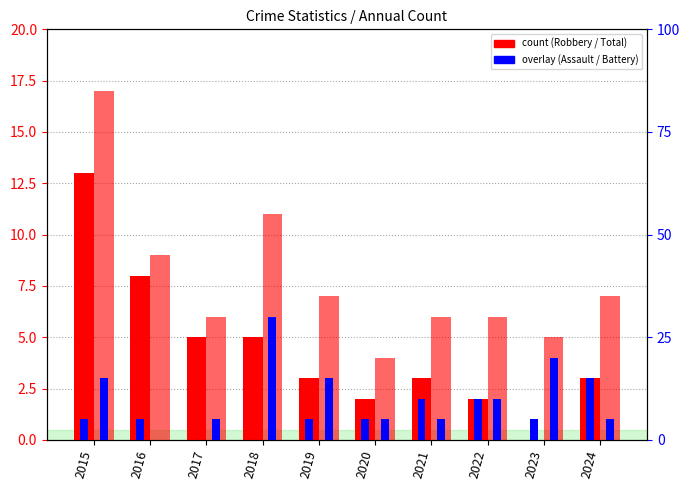

Which series changed the most between 2019 and 2023?

Robbery